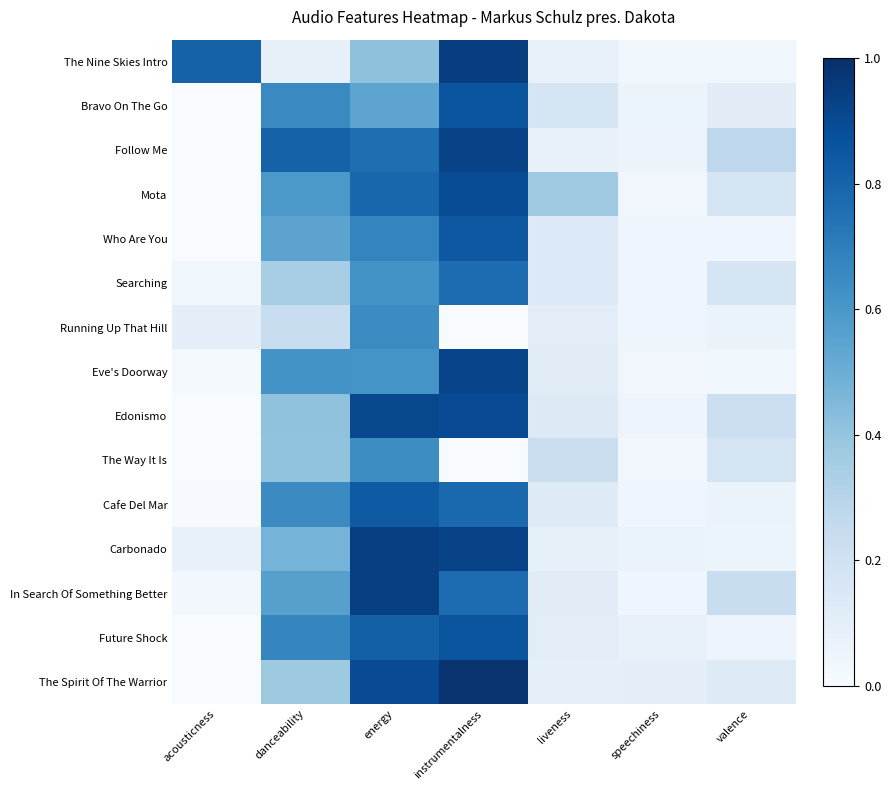

At how many categories does at least one series exceed 0?

7